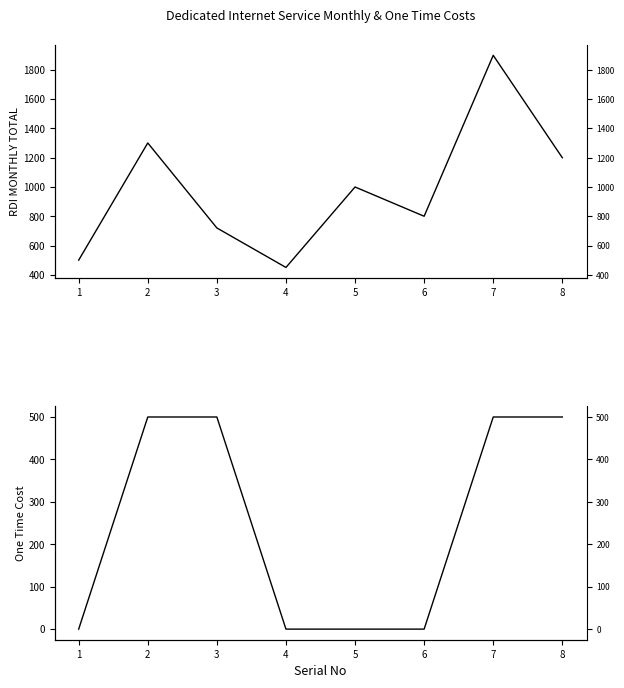

At how many categories does at least one series exceed 1720?

1